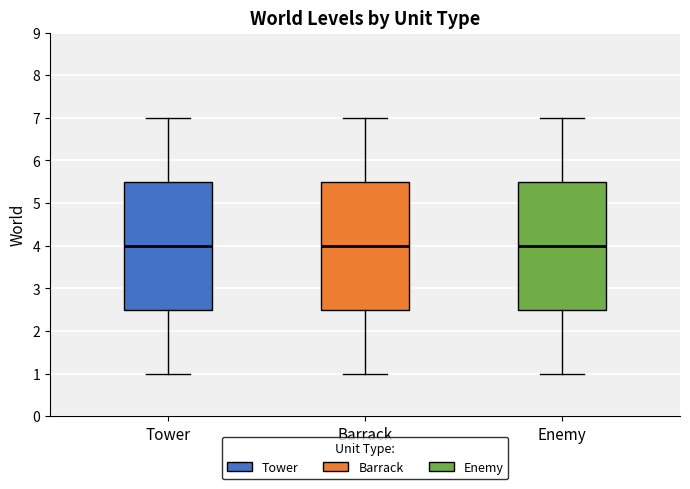

Reading left to right, transcribe this box plot: for each box, give where its median line is, the range the box spans, and where its two whiskers end, as read against the y-axis. The values are not printed on the chart, so give them approximately, as read against the axis.

Tower: median 4.0, box 2.5 to 5.5, whiskers 1.0 to 7.0
Barrack: median 4.0, box 2.5 to 5.5, whiskers 1.0 to 7.0
Enemy: median 4.0, box 2.5 to 5.5, whiskers 1.0 to 7.0